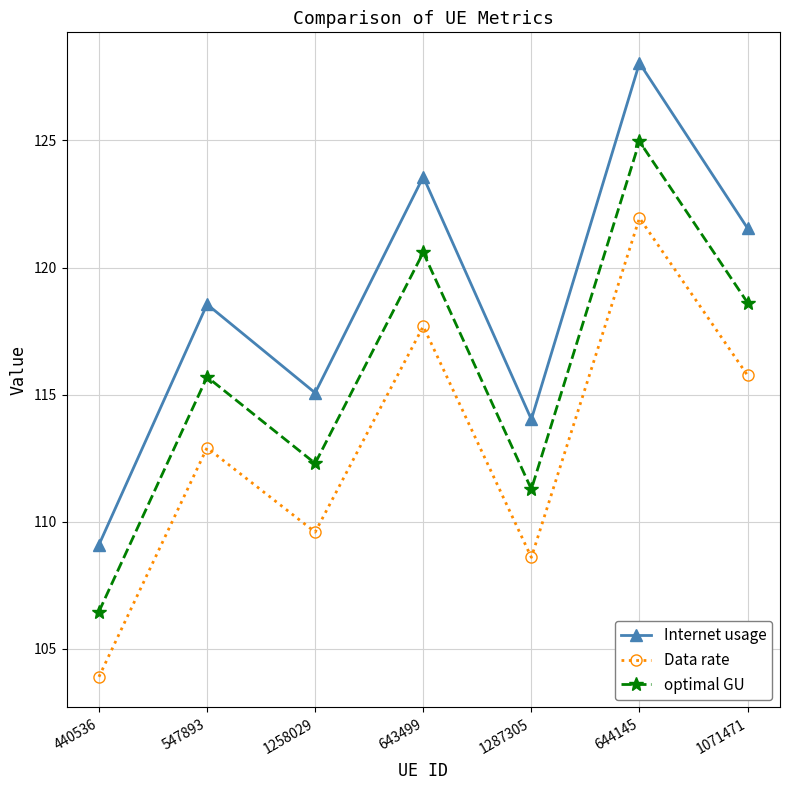

True or false: Internet usage has more than 1 points higher than both neighbors.

True